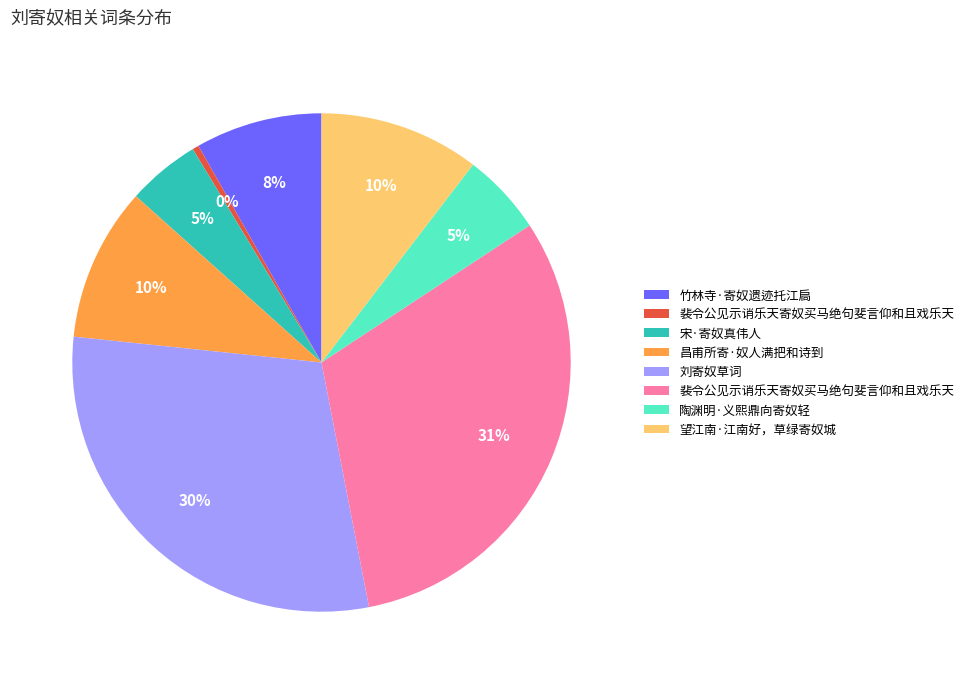

Is there any slice that represents more than half of the pie?

No